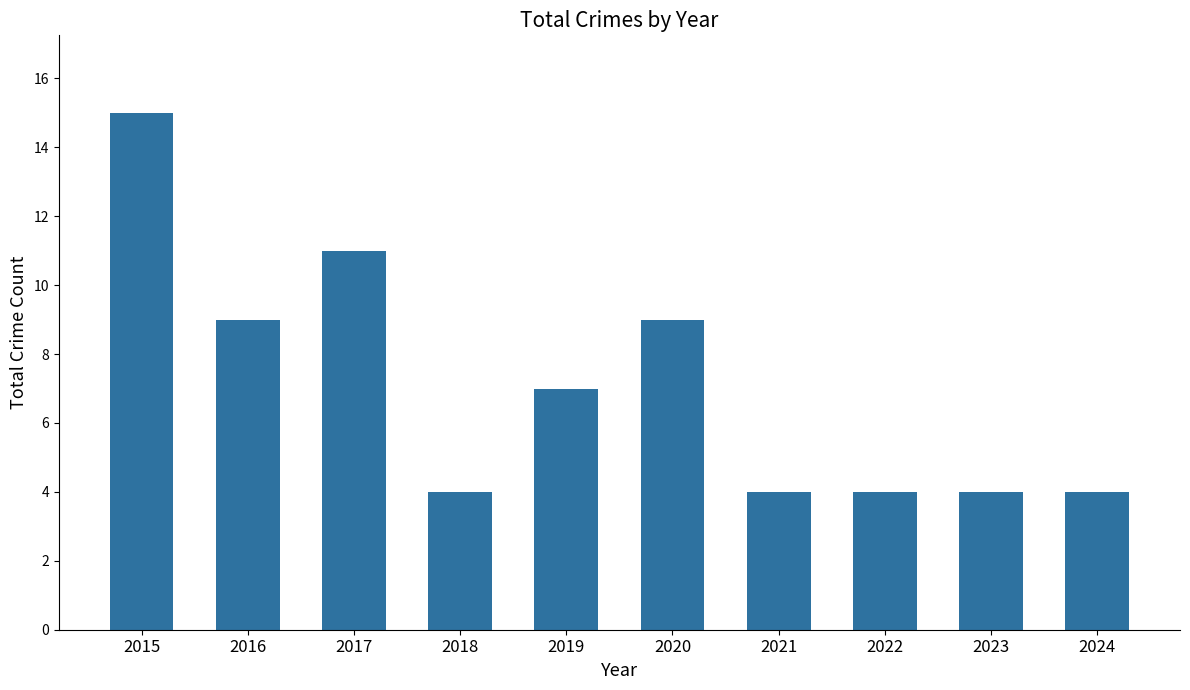

Which label corresponds to the largest value in the chart?

2015